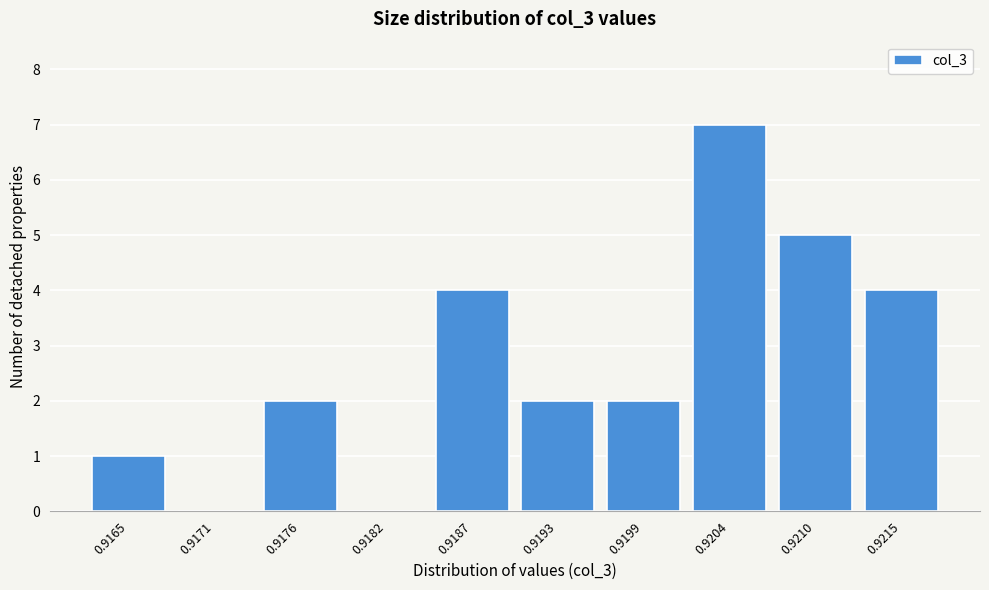

Reading right to left, list all the values displayed in this chart.

0.9215=4	0.9210=5	0.9204=7	0.9199=2	0.9193=2	0.9187=4	0.9182=0	0.9176=2	0.9171=0	0.9165=1